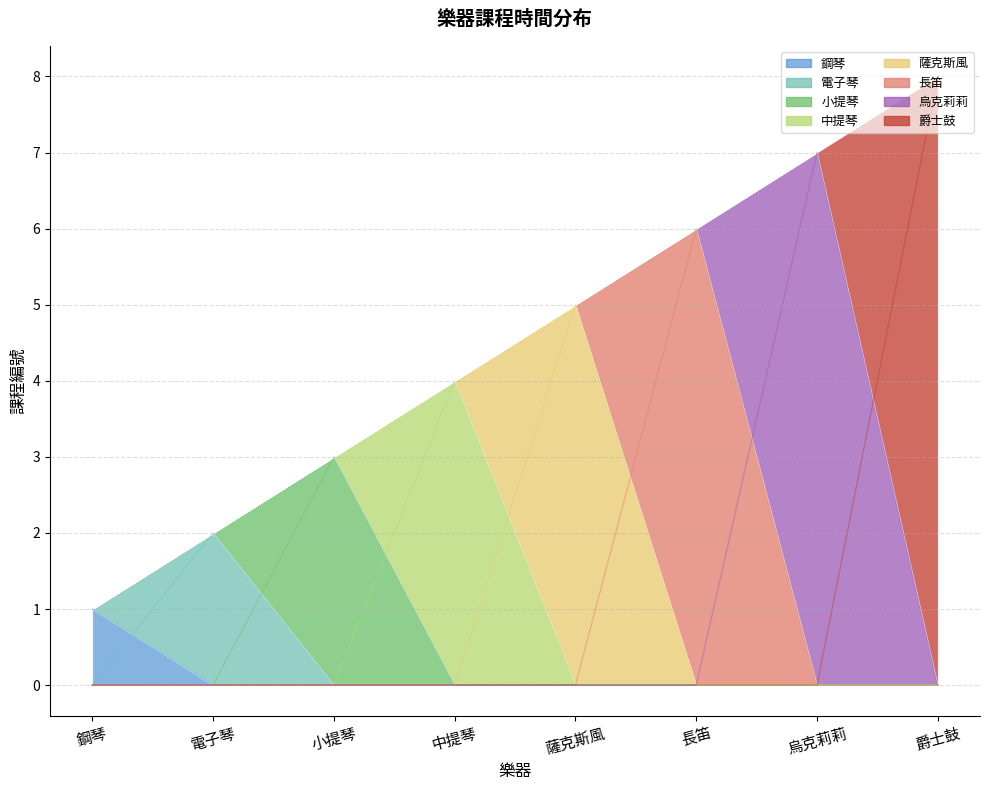

What is the sum of the values at 長笛 and 鋼琴?

7